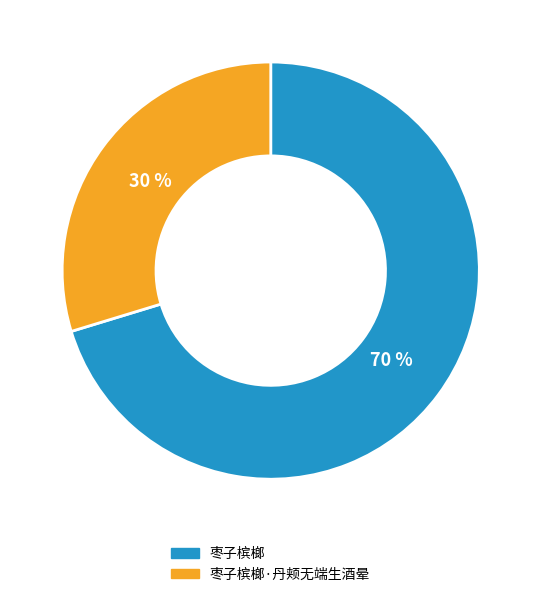

Does any single category account for the majority?

Yes